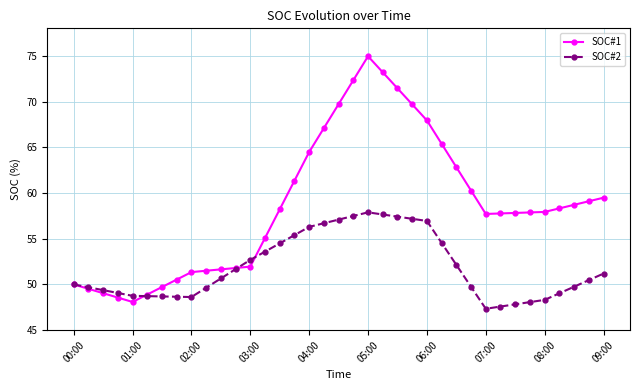

Which series has the largest total across all categories?

SOC#1